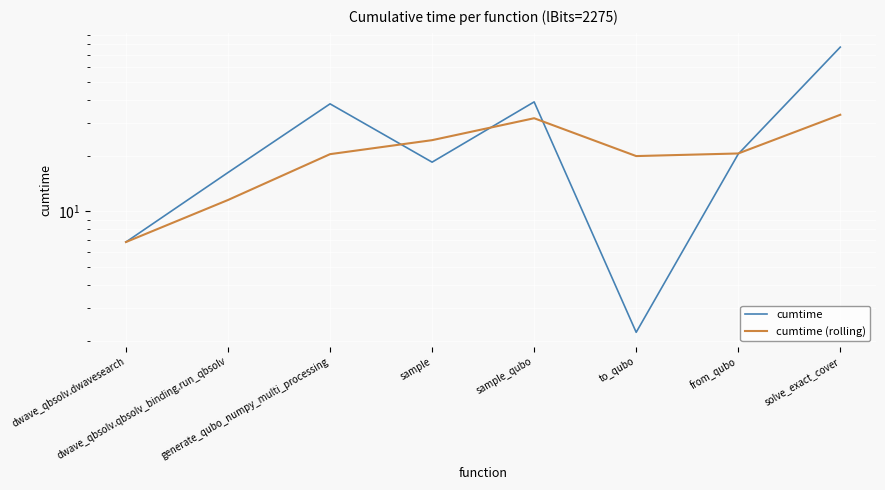

Is this an area chart (filled region under the line)?

No